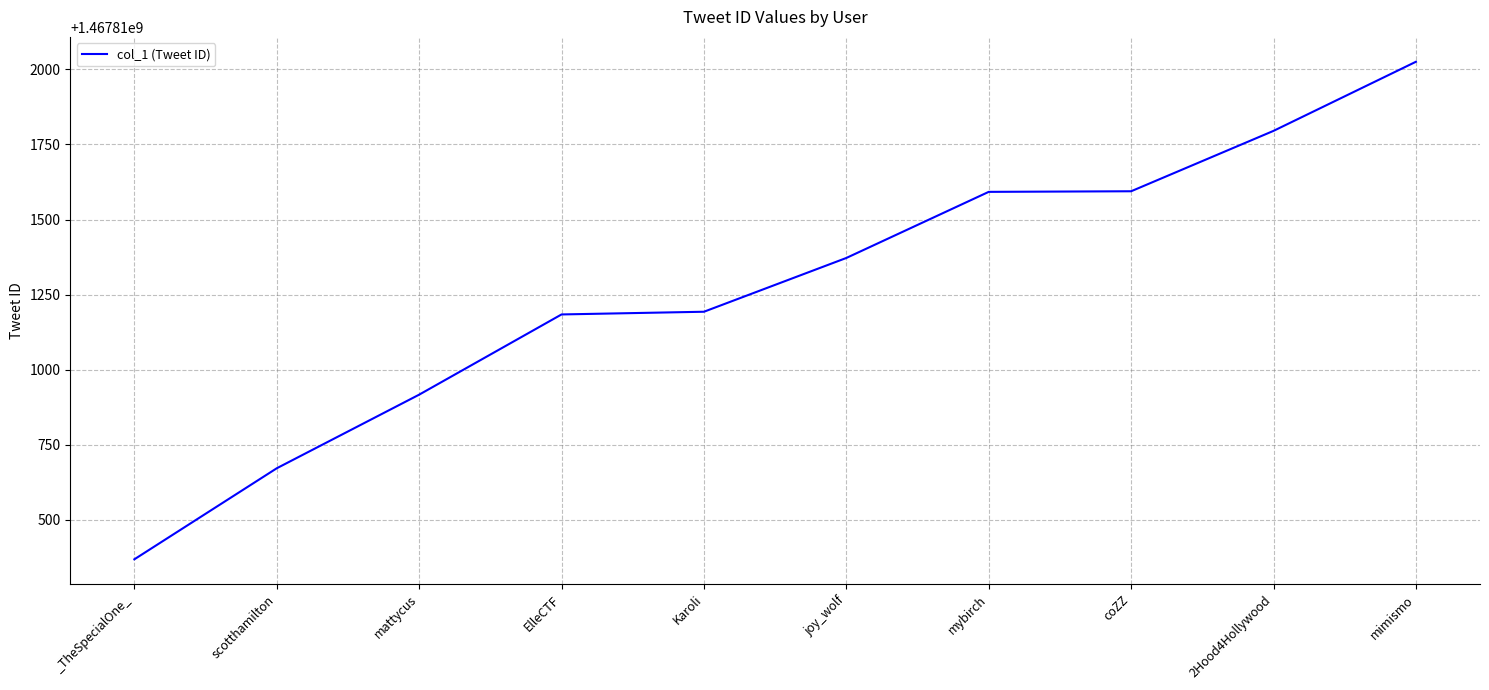

Between 2Hood4Hollywood and mattycus, which is larger?

2Hood4Hollywood